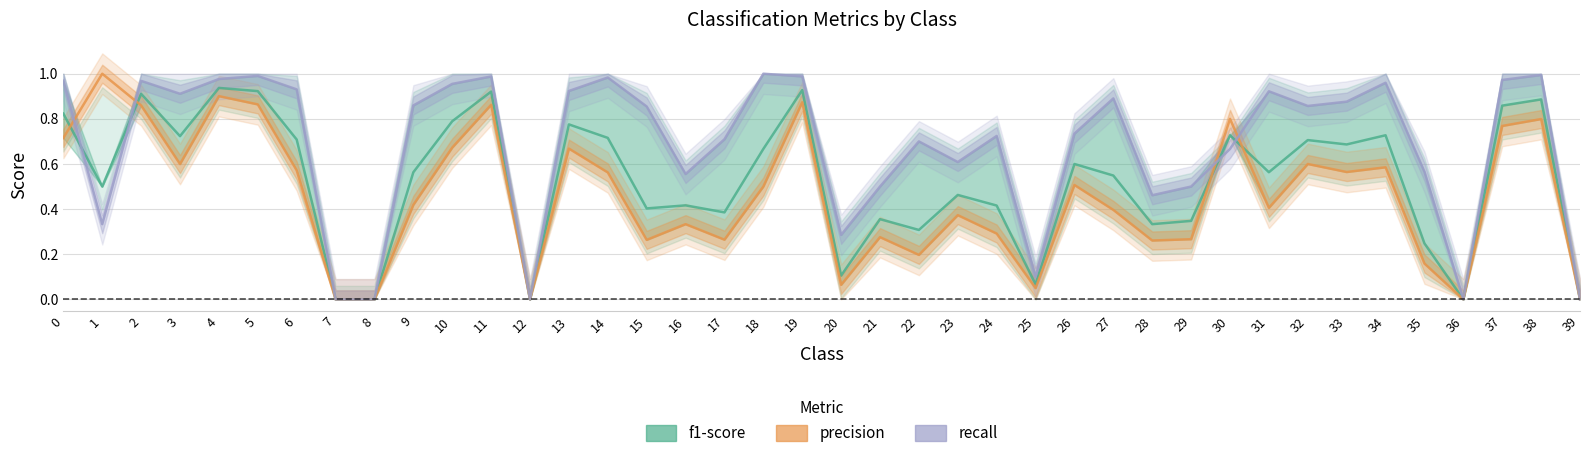

True or false: f1-score and recall cross at least once.

True